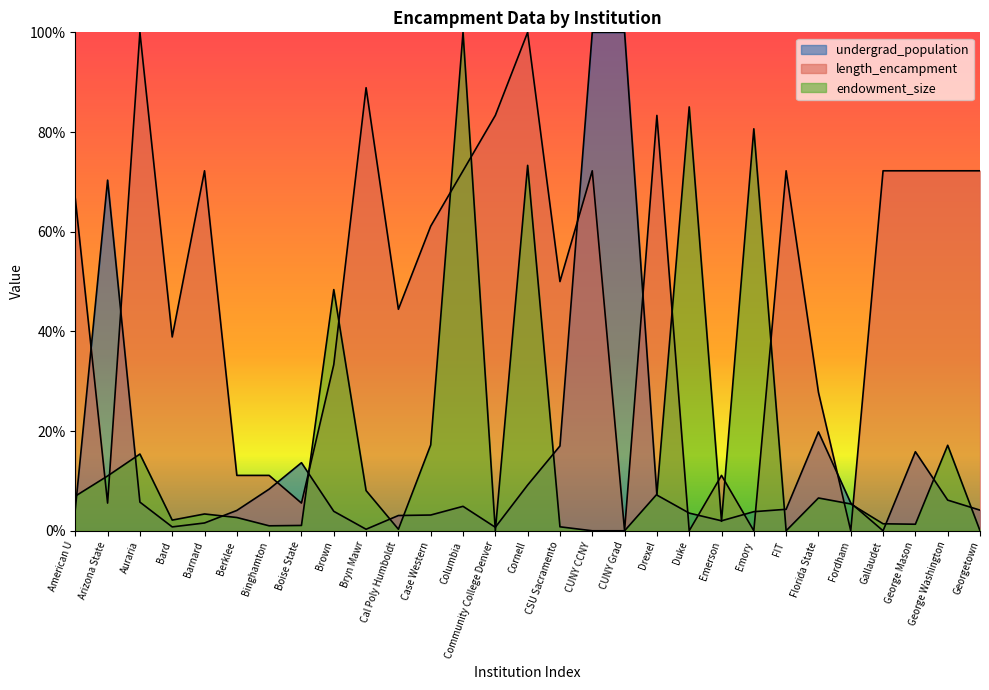

How many lines are shown in the chart?

3